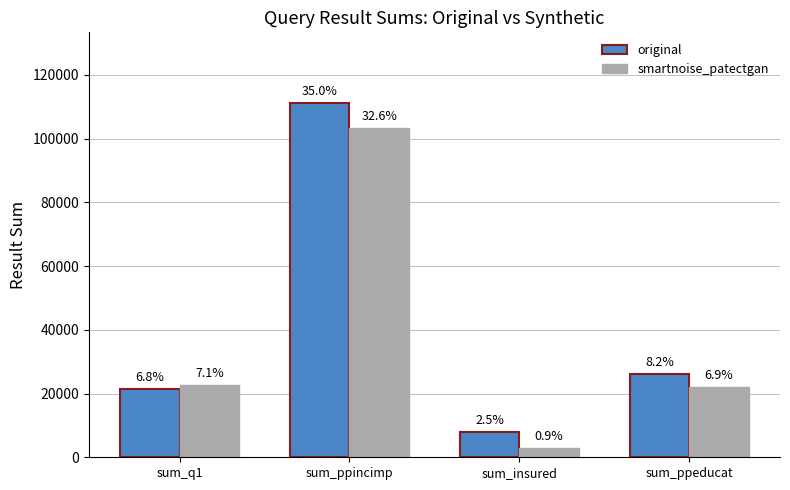

What are all the series names shown in the legend?

original, smartnoise_patectgan